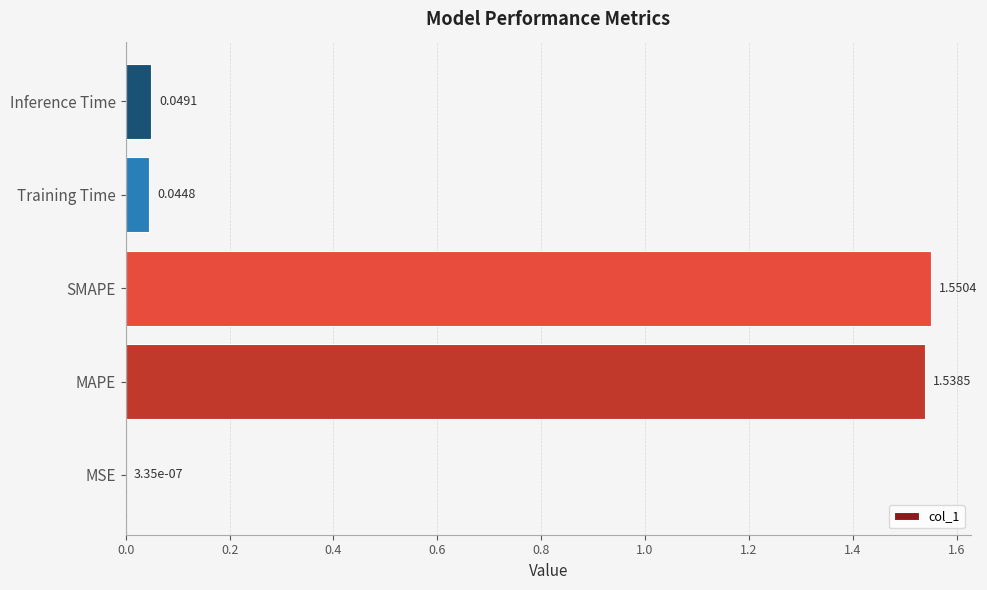

What is the change in value from SMAPE to Training Time?

-1.5